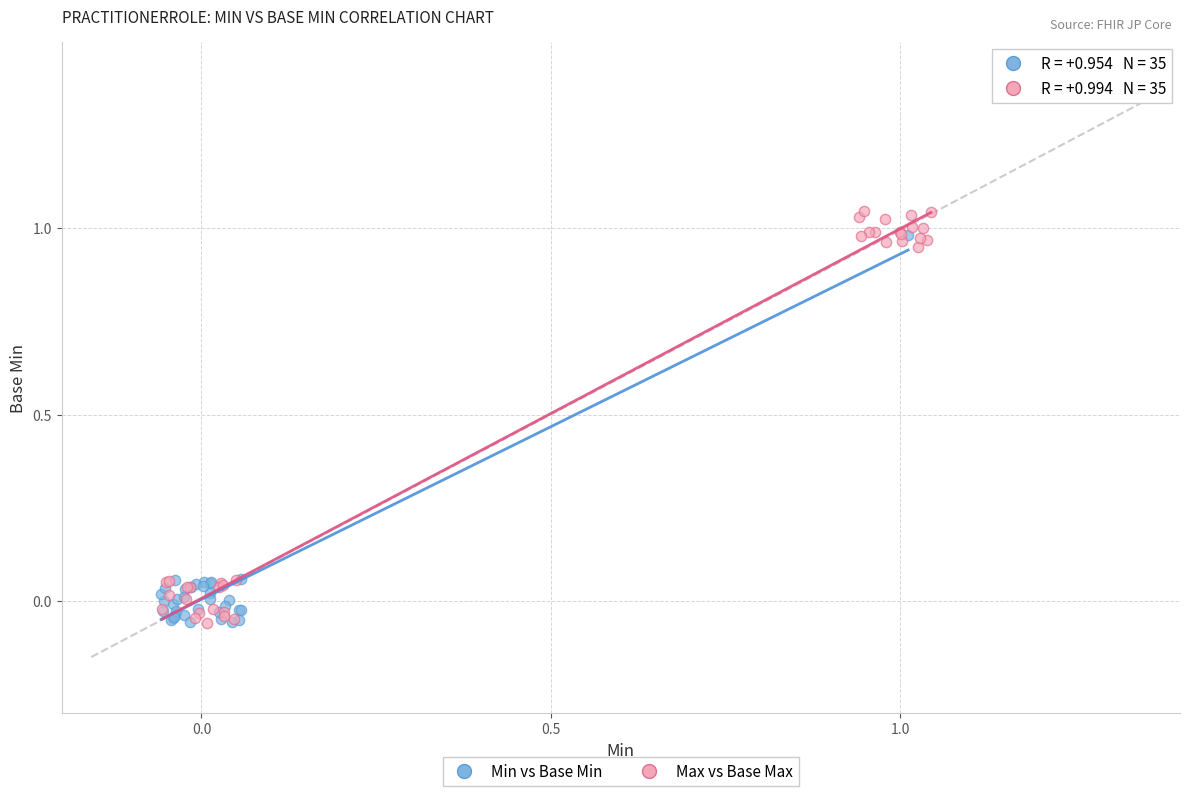

Which series has the widest spread of Y values?

Max vs Base Max